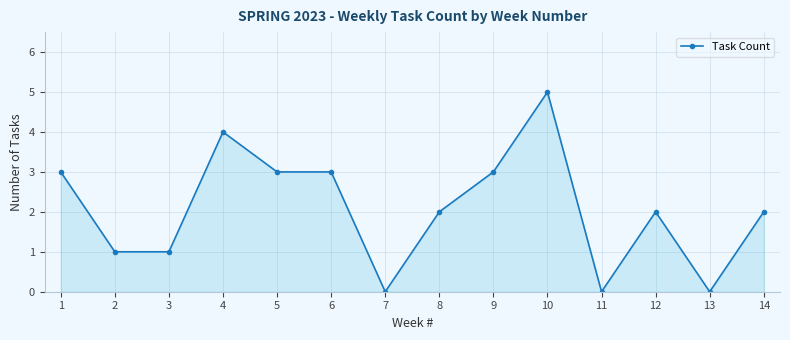

What is the change in value from 5 to 7?

-3